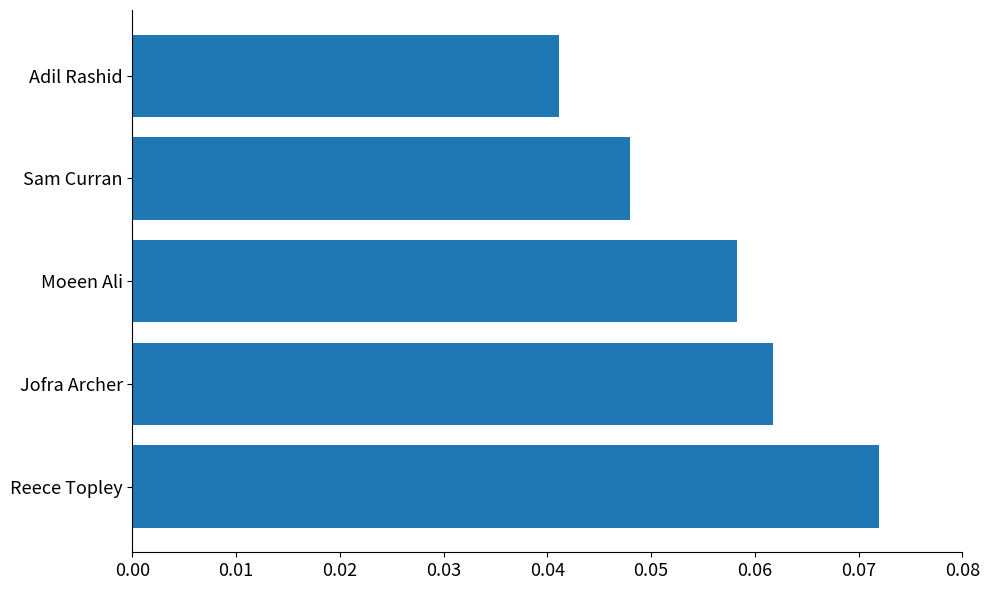

Which category has the highest value across all series?

Reece Topley